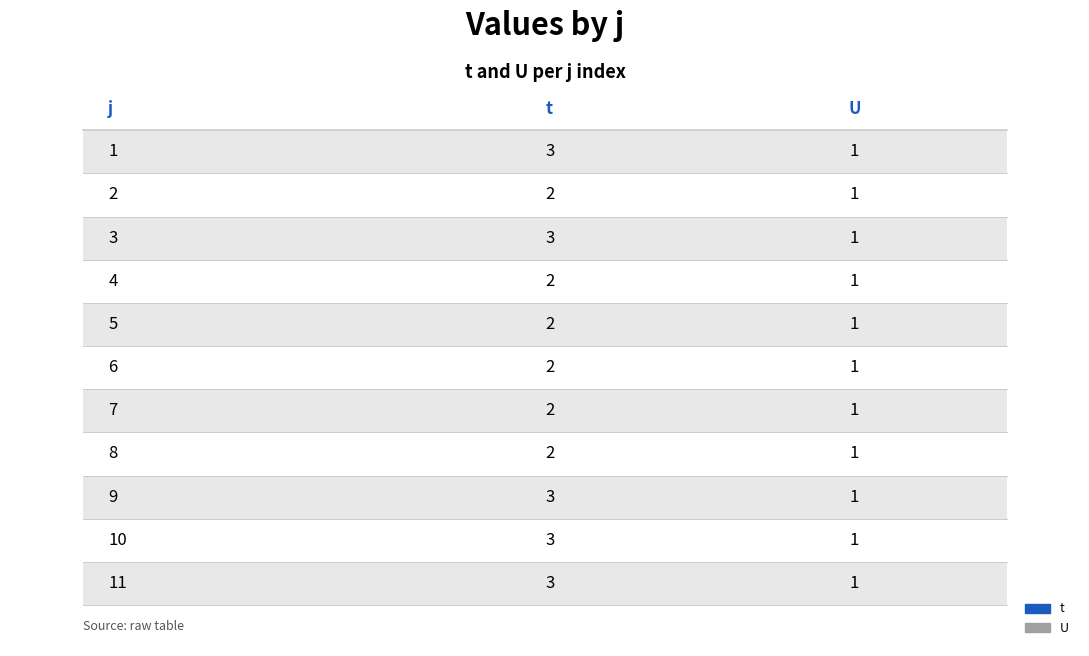

Reading right to left, list all the values displayed in this chart.

t: 3	3	3	2	2	2	2	2	3	2	3
U: 1	1	1	1	1	1	1	1	1	1	1